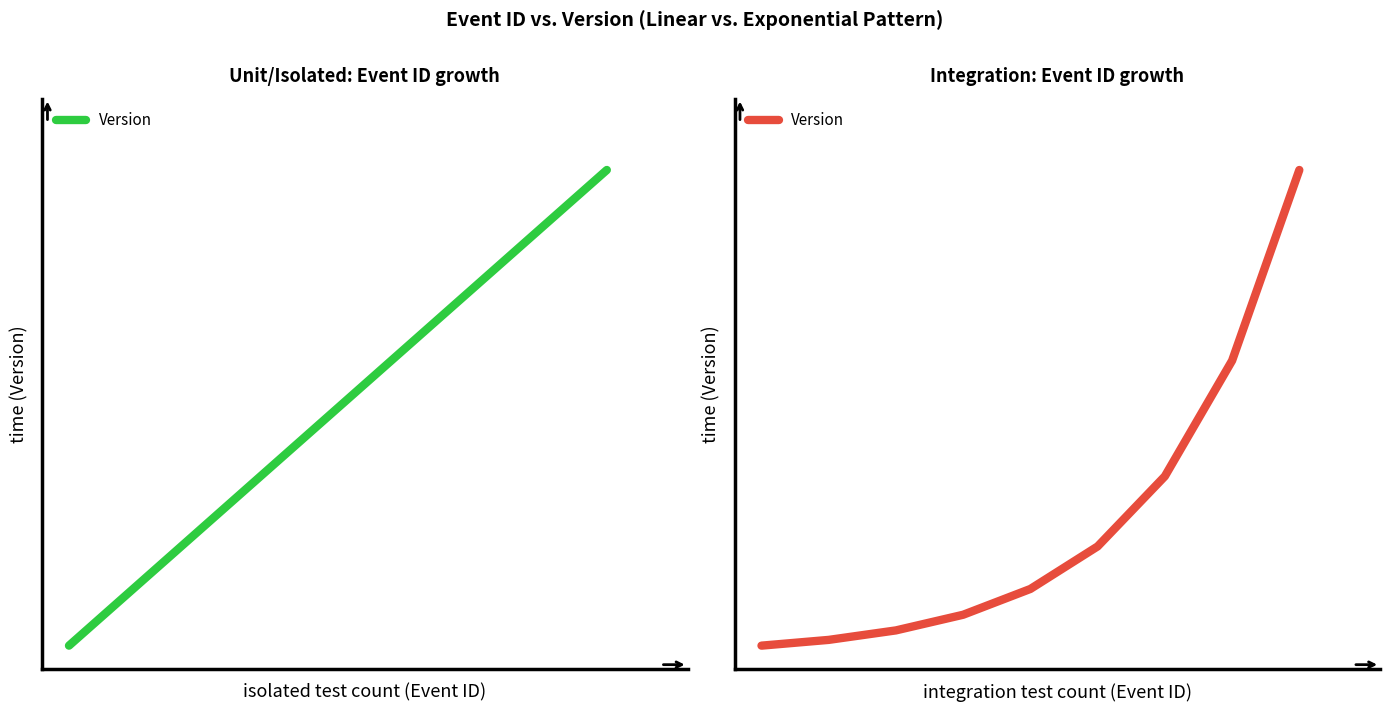

The value at 6 is 0.4. True or false?

True